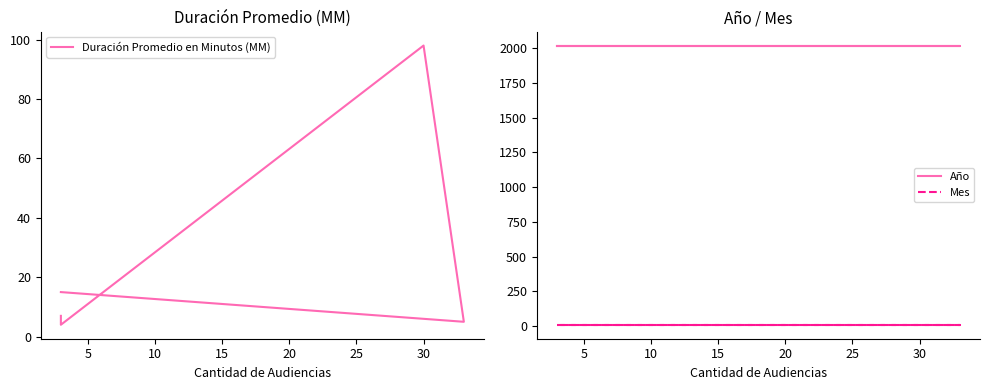

Is it true that Mes equals 3 at 0?

False